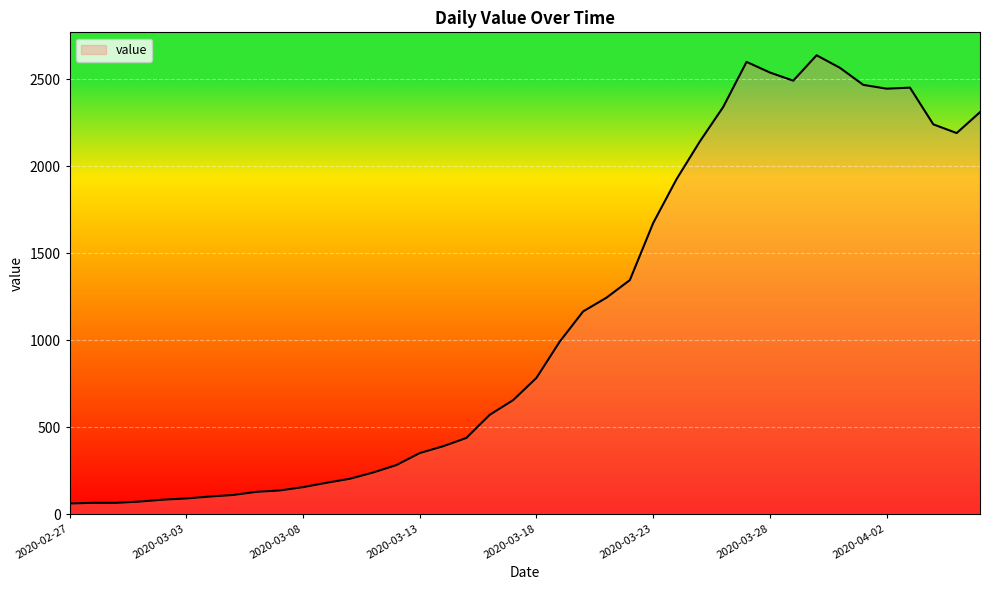

What is the greatest value displayed?

2637